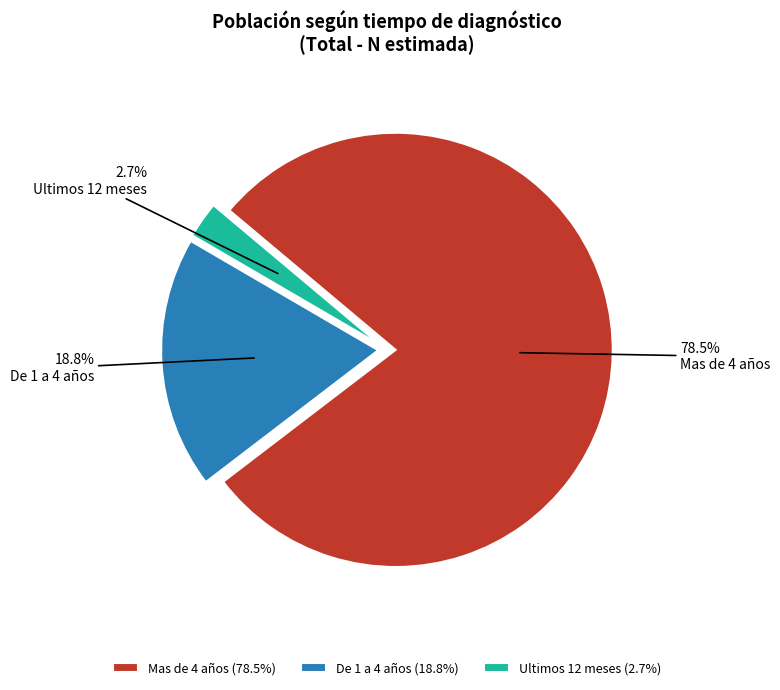

To the nearest percent, what is the difference between the Mas de 4 años and Ultimos 12 meses slice percentages?

76%